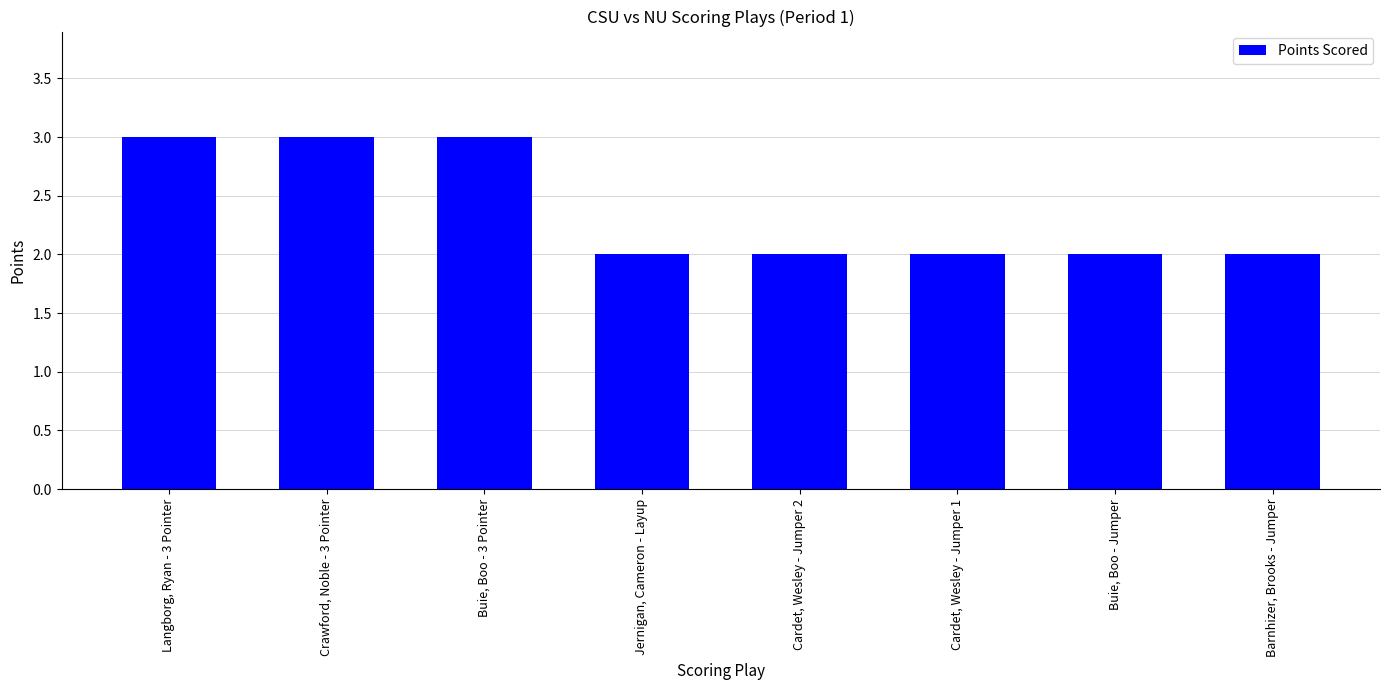

The chart shows a value of 1 at Barnhizer, Brooks - Jumper. True or false?

False